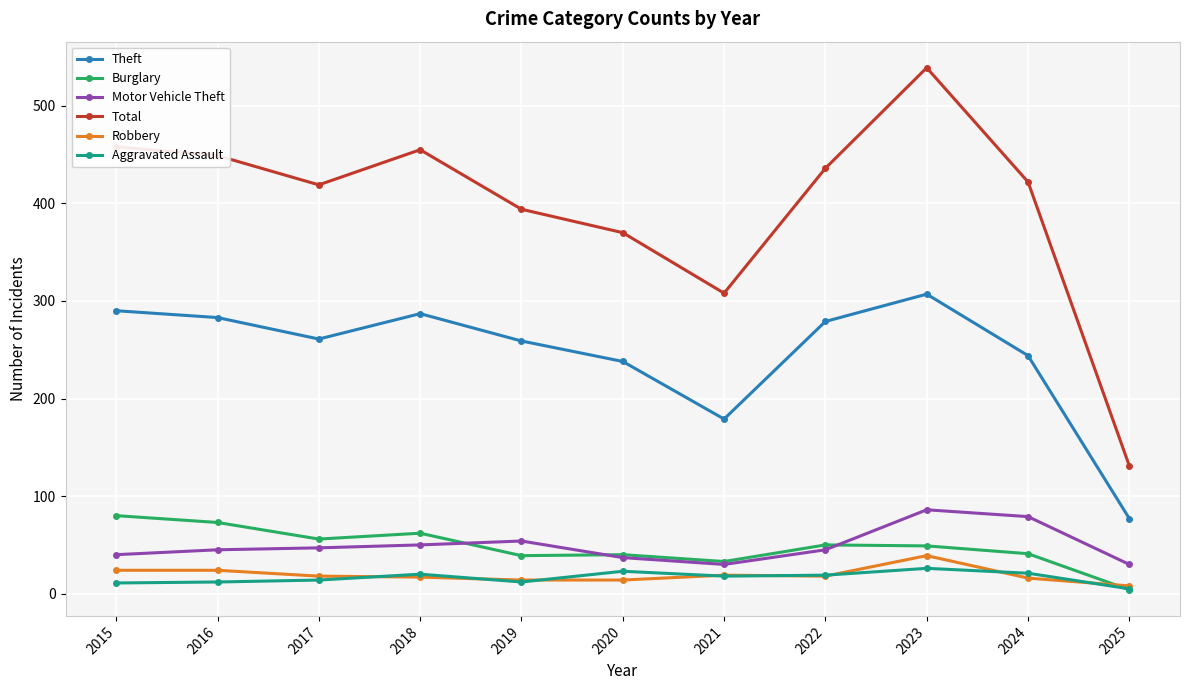

How many data points in Robbery are less than 18?

5